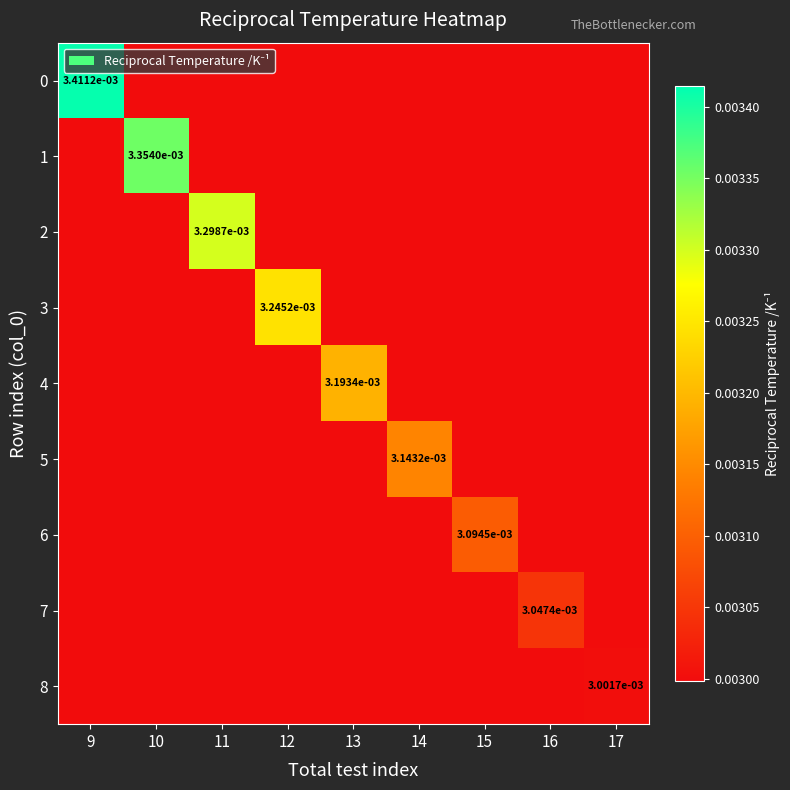

At which label does 2 reach its peak?

11